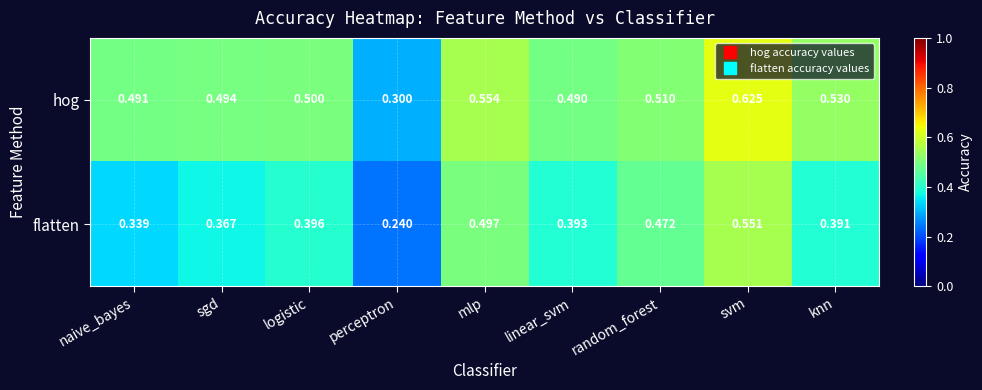

Which series has the largest range (max minus min)?

hog